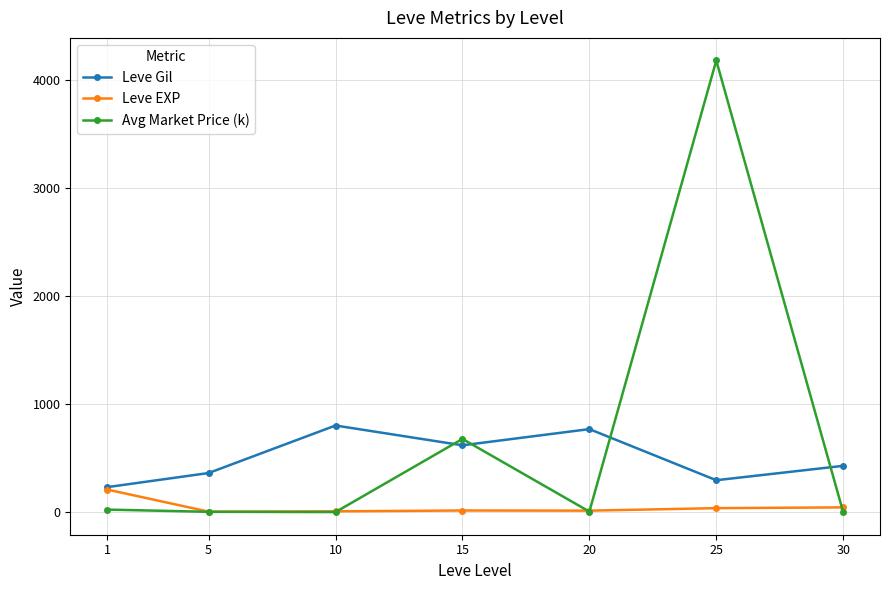

Is it true that Leve EXP equals 5.7 at 5?

True